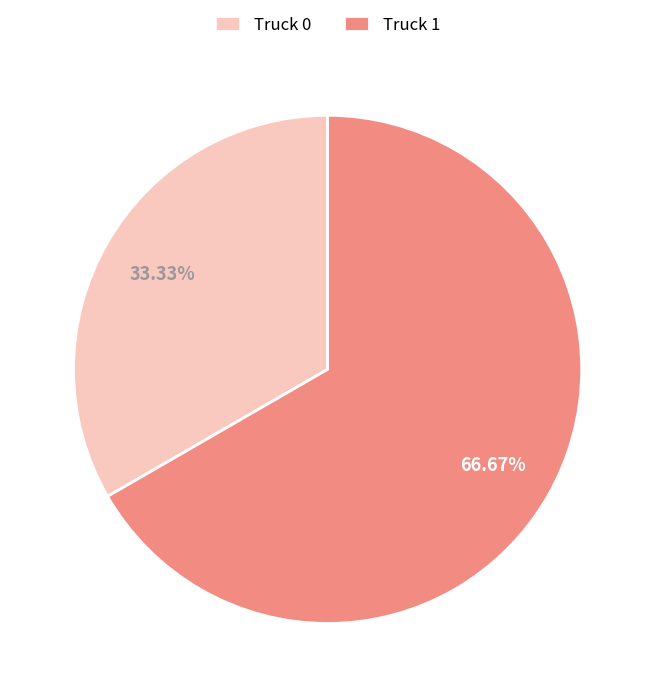

To the nearest percent, what percentage of the pie is Truck 0?

33%